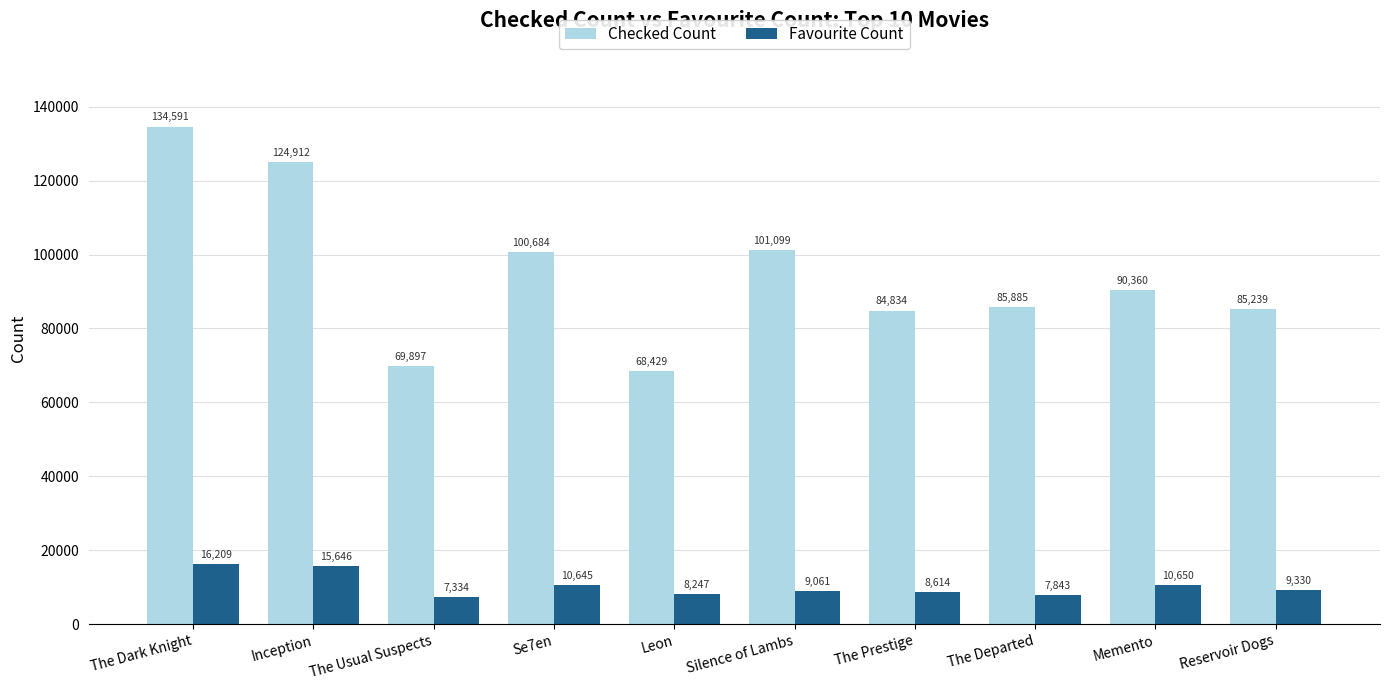

What is the difference between the highest and lowest values at The Departed?

78042